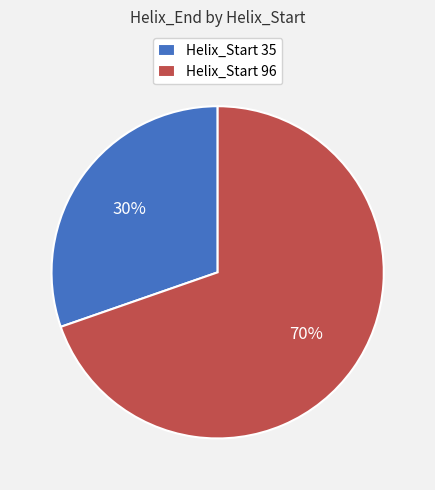

Rank the categories by value from lowest to highest.

Helix_Start 35, Helix_Start 96